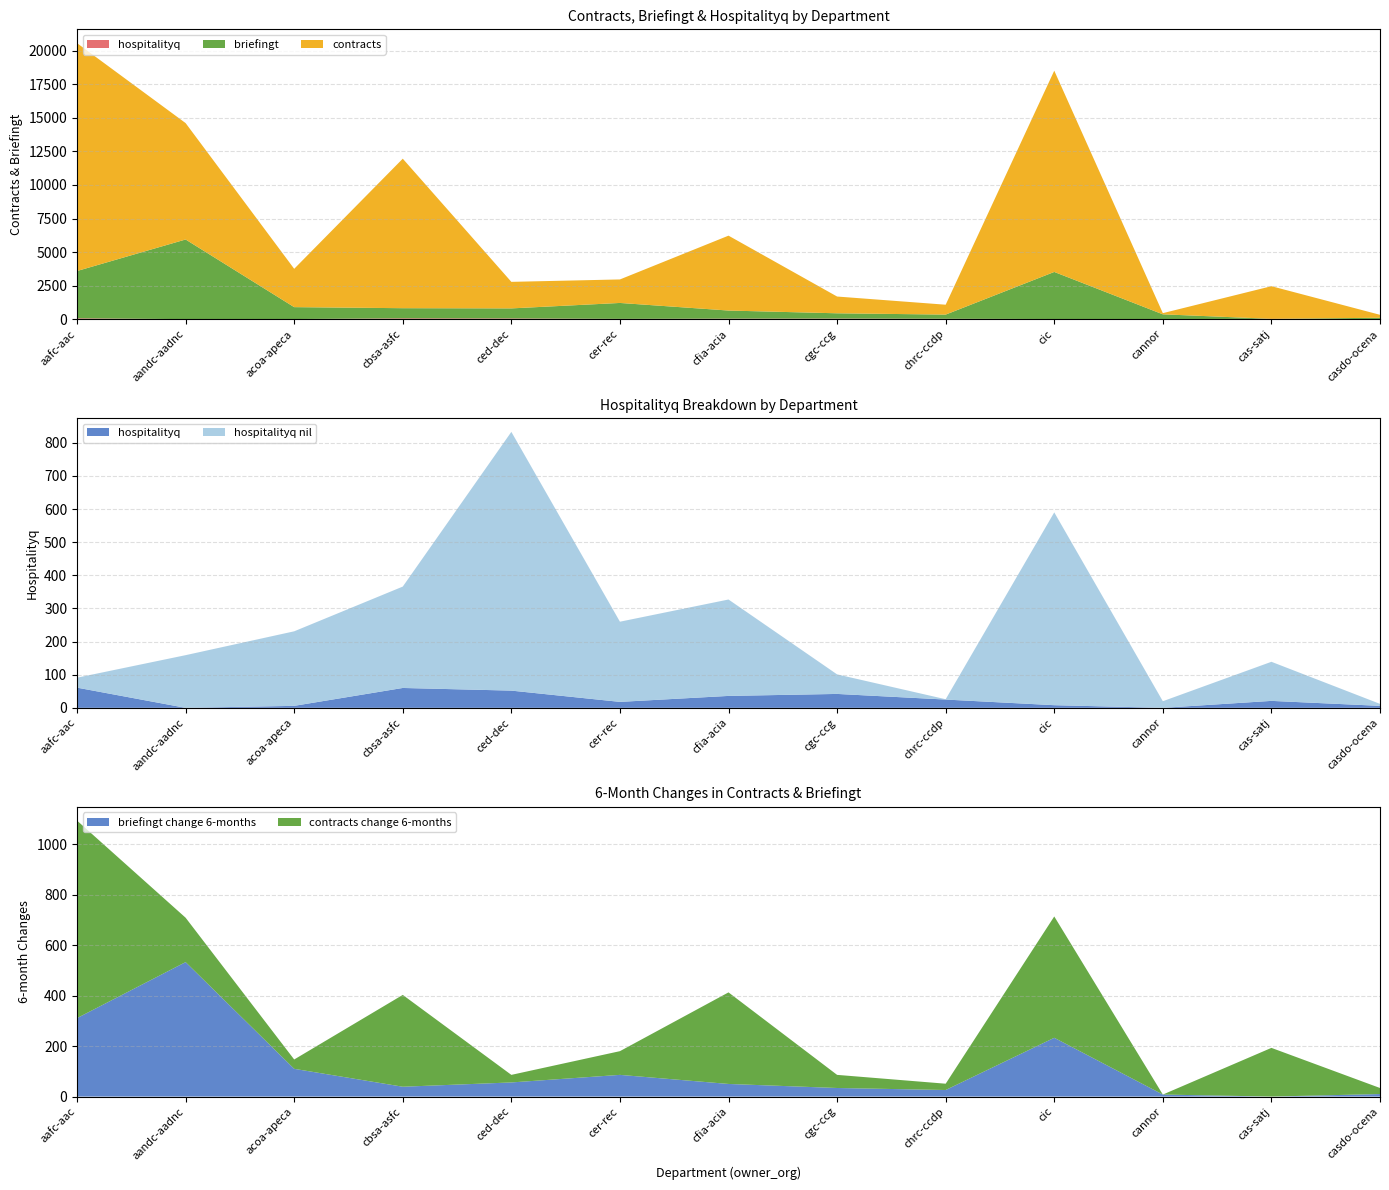

Reading left to right, what are all the values shown in this chart?

hospitalityq: aafc-aac=61	aandc-aadnc=0	acoa-apeca=6	cbsa-asfc=60	ced-dec=52	cer-rec=18	cfia-acia=36	cgc-ccg=42	chrc-ccdp=25	cic=8	cannor=0	cas-satj=21	casdo-ocena=6
contracts: aafc-aac=16988	aandc-aadnc=8678	acoa-apeca=2857	cbsa-asfc=11146	ced-dec=1979	cer-rec=1753	cfia-acia=5583	cgc-ccg=1250	chrc-ccdp=737	cic=15005	cannor=88	cas-satj=2433	casdo-ocena=219
briefingt: aafc-aac=3525	aandc-aadnc=5936	acoa-apeca=887	cbsa-asfc=754	ced-dec=747	cer-rec=1187	cfia-acia=603	cgc-ccg=392	chrc-ccdp=312	cic=3509	cannor=357	cas-satj=0	casdo-ocena=96
contracts change 6-months: aafc-aac=783	aandc-aadnc=176	acoa-apeca=37	cbsa-asfc=364	ced-dec=30	cer-rec=94	cfia-acia=363	cgc-ccg=52	chrc-ccdp=25	cic=481	cannor=0	cas-satj=193	casdo-ocena=24
briefingt change 6-months: aafc-aac=311	aandc-aadnc=533	acoa-apeca=110	cbsa-asfc=39	ced-dec=56	cer-rec=86	cfia-acia=50	cgc-ccg=34	chrc-ccdp=26	cic=233	cannor=8	cas-satj=0	casdo-ocena=10
hospitalityq nil: aafc-aac=30	aandc-aadnc=159	acoa-apeca=225	cbsa-asfc=306	ced-dec=781	cer-rec=242	cfia-acia=291	cgc-ccg=59	chrc-ccdp=1	cic=582	cannor=20	cas-satj=118	casdo-ocena=6